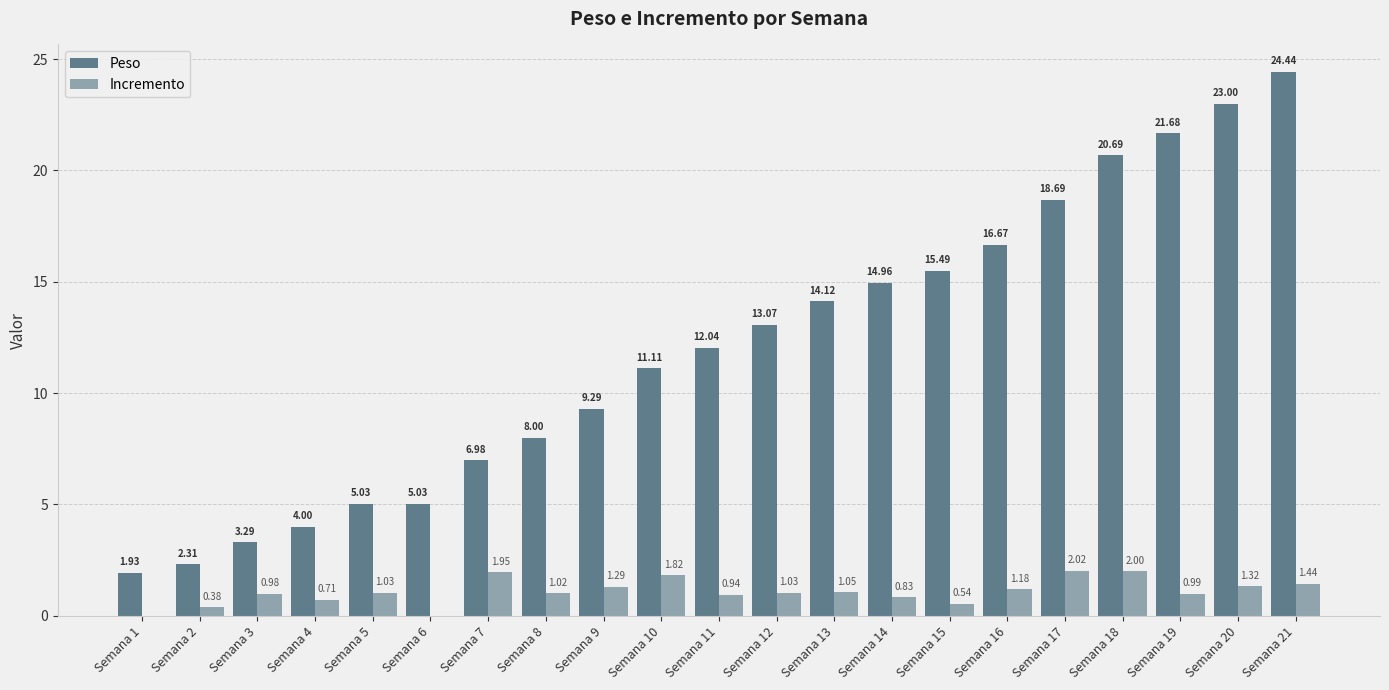

Which series has the largest range (max minus min)?

Peso